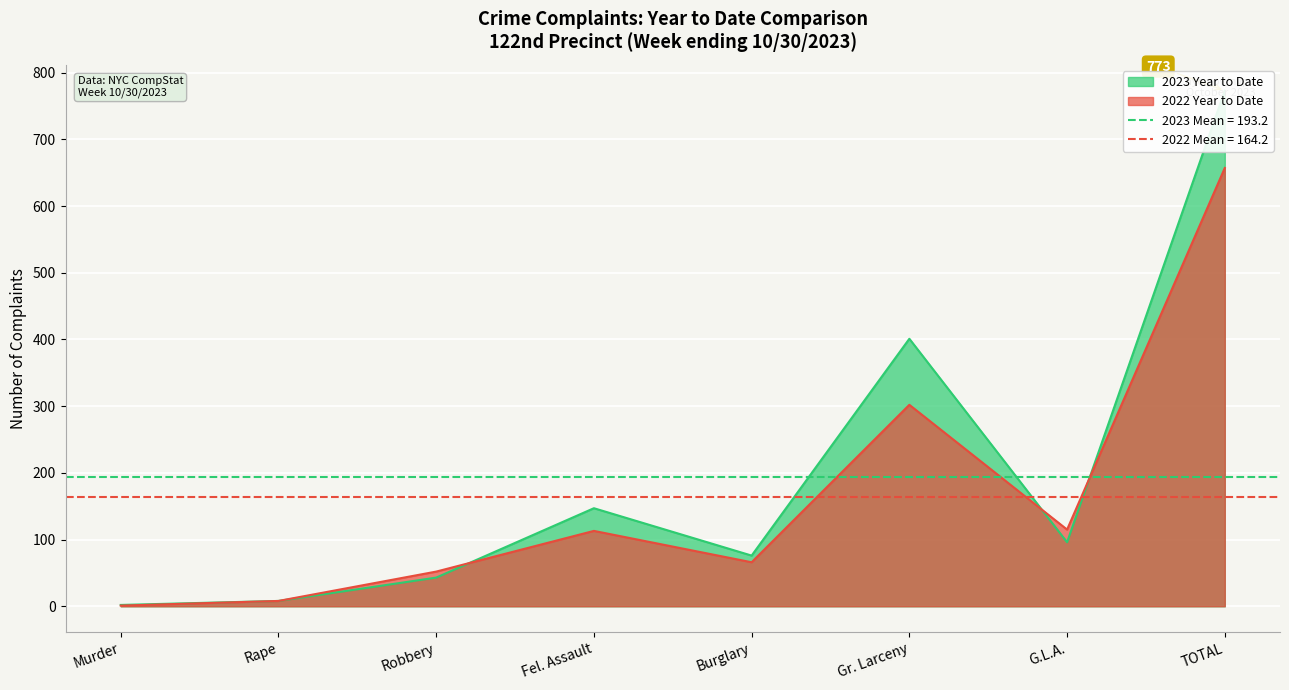

What is the difference between the highest and lowest values at Gr. Larceny?

99